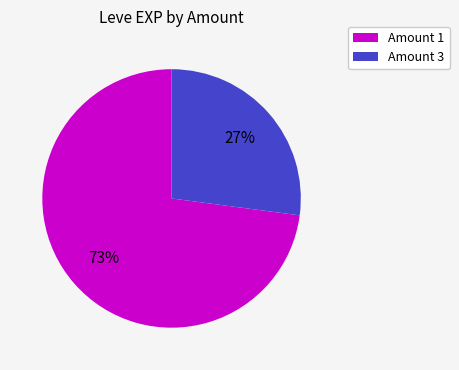

Is there a majority slice in this chart?

Yes